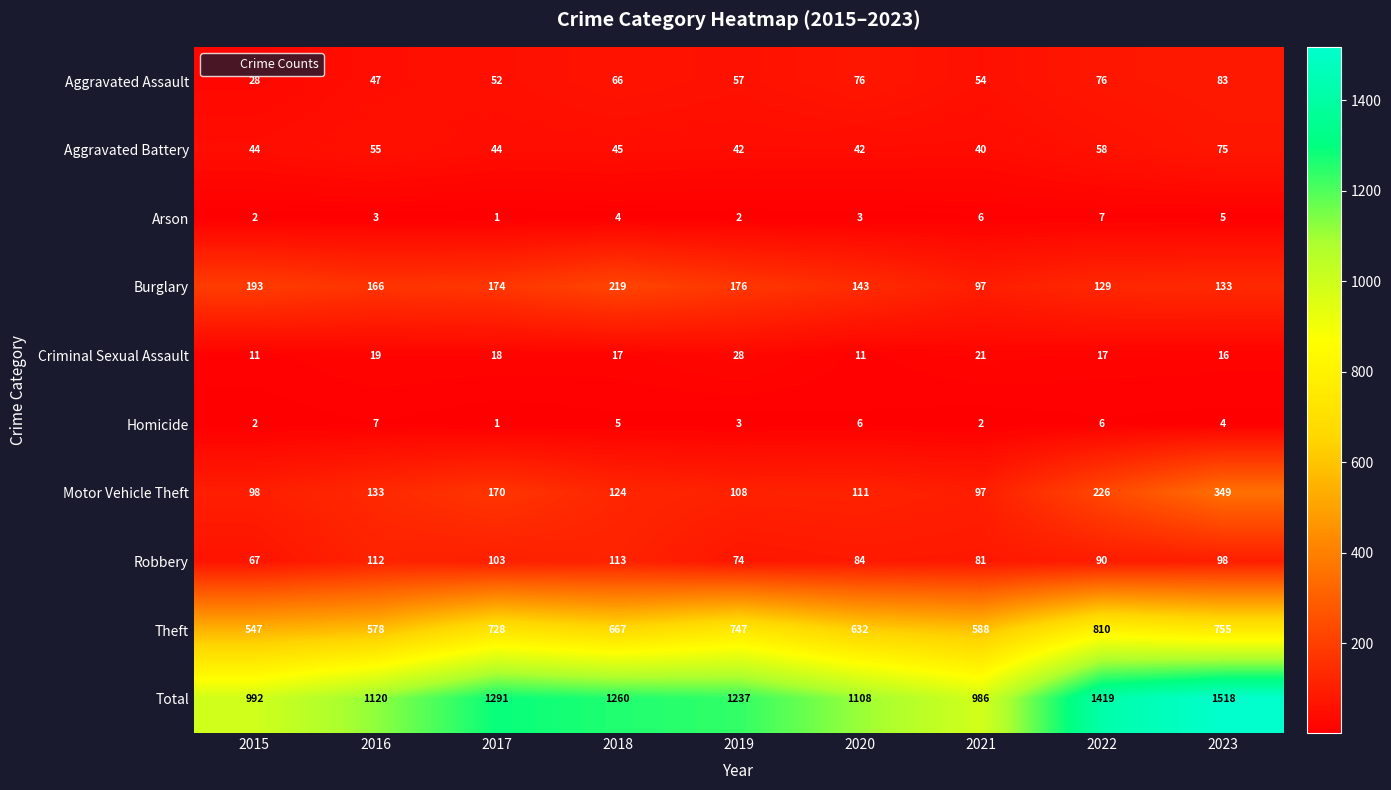

Which category has the highest value across all series?

2023